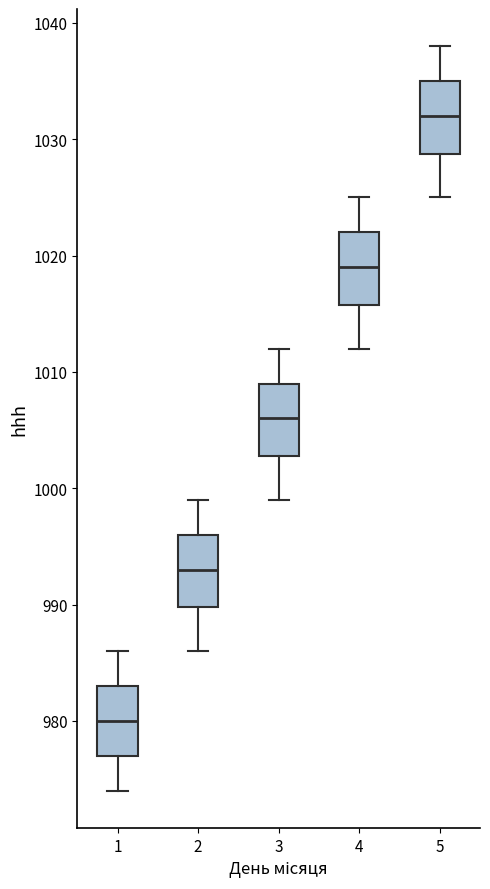

Reading left to right, transcribe this box plot: for each box, give where its median line is, the range the box spans, and where its two whiskers end, as read against the y-axis. The values are not printed on the chart, so give them approximately, as read against the axis.

1: median 980, box 977 to 983, whiskers 974 to 986
2: median 993, box 990 to 996, whiskers 986 to 999
3: median 1006, box 1003 to 1009, whiskers 999 to 1012
4: median 1019, box 1016 to 1022, whiskers 1012 to 1025
5: median 1032, box 1029 to 1035, whiskers 1025 to 1038